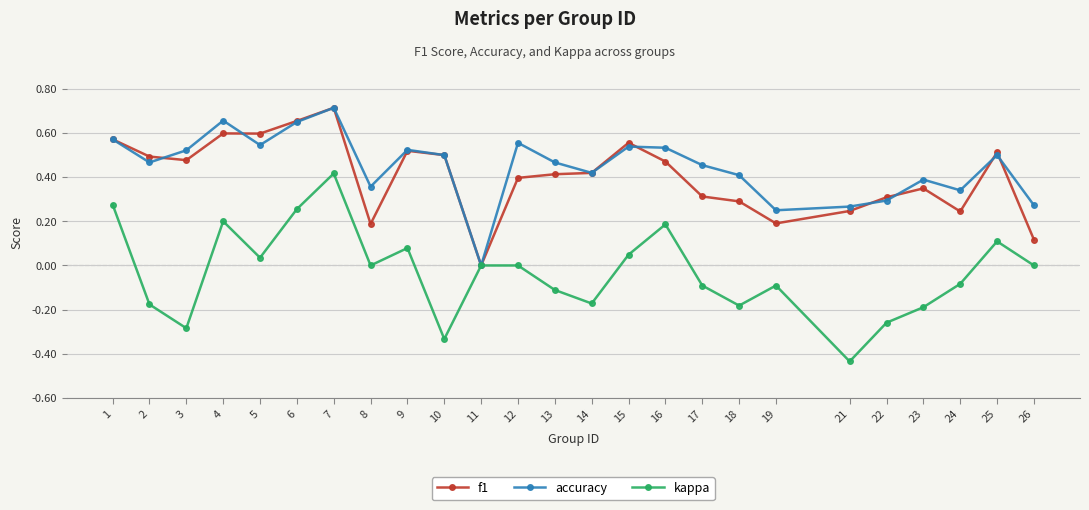

The accuracy series shows 0.2 at 13. True or false?

False